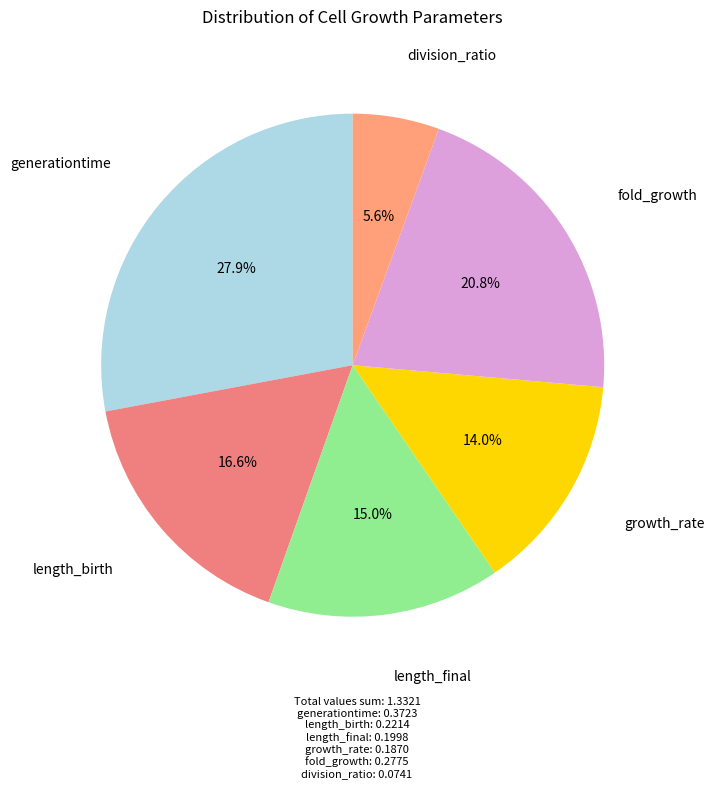

How many slices are in this pie chart?

6